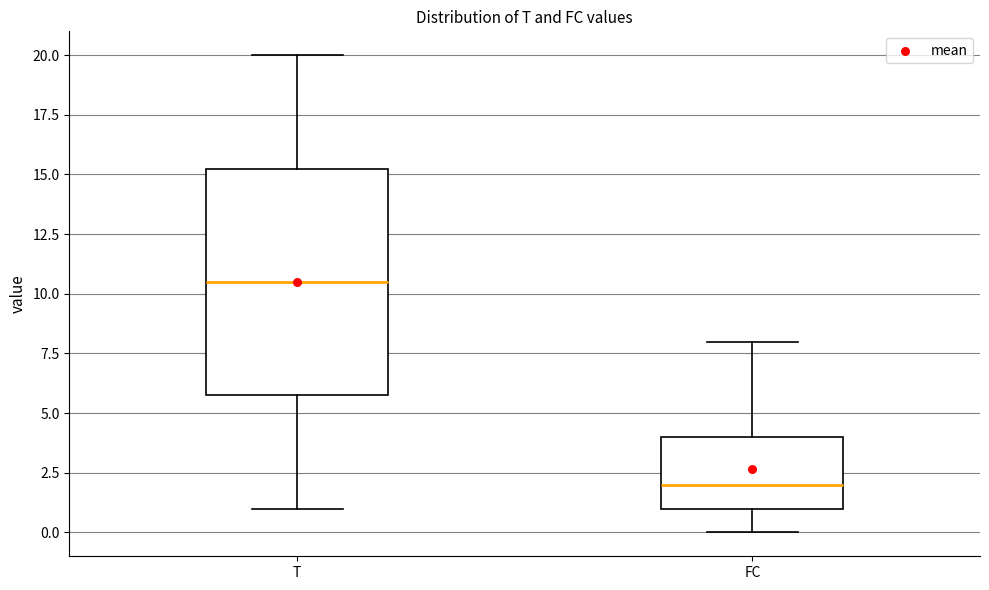

Reading left to right, read every box against the y-axis: the position of its median line, the range the box covers, and the ends of its whiskers. The values are not printed on the chart, so give them approximately, as read against the axis.

T: median 10.5, box 6.0 to 15.5, whiskers 1.0 to 20.0
FC: median 2.0, box 1.0 to 4.0, whiskers 0.0 to 8.0